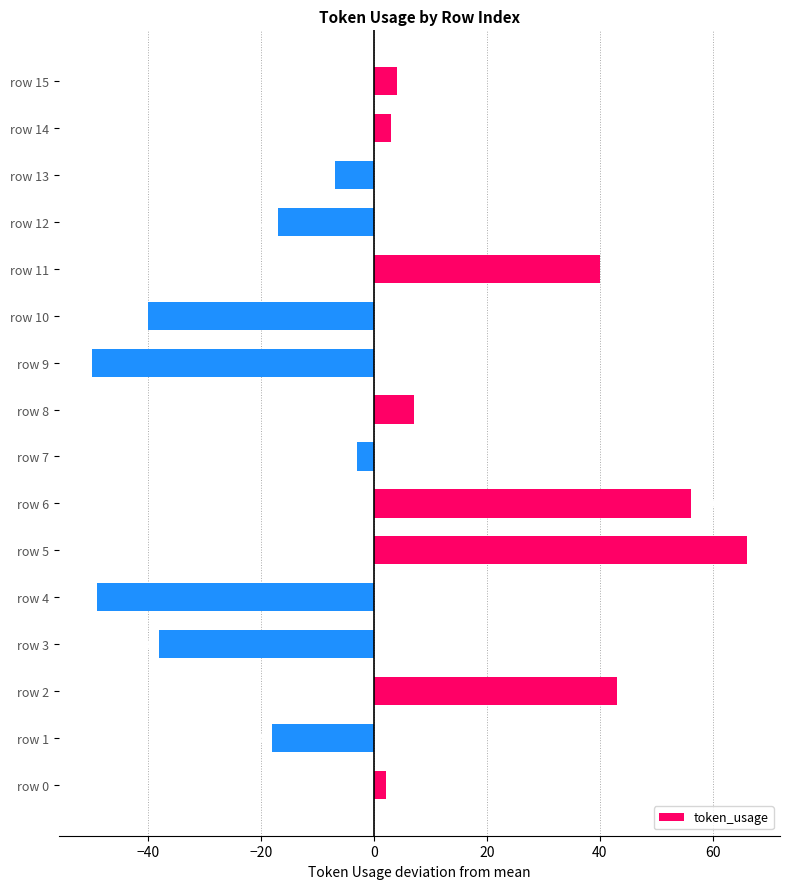

What is the difference between the maximum and second lowest values?

115.0